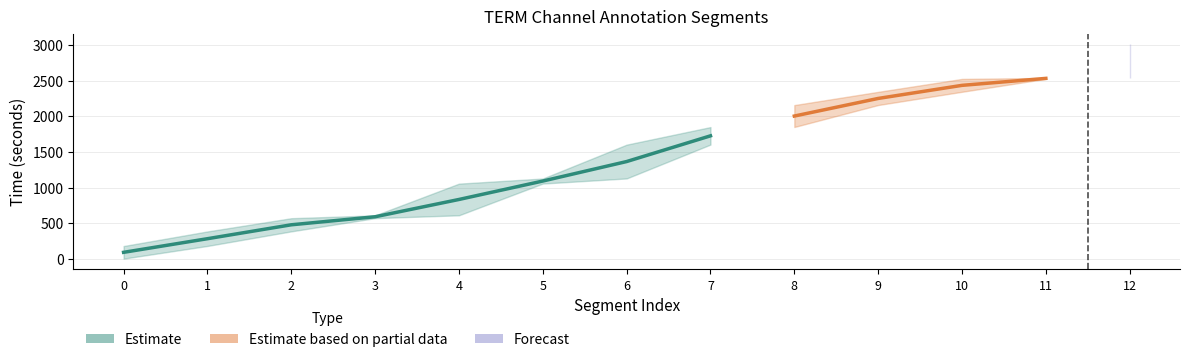

Reading left to right, transcribe all the data shown in this chart.

start_time: 1	179	384	570	610	1056	1128	1604	1851	2160	2346	2528	2542
stop_time: 178	383	569	609	1055	1127	1603	1850	2159	2345	2527	2541	3014
confidence: 1	1	1	1	1	1	1	1	1	1	1	1	1